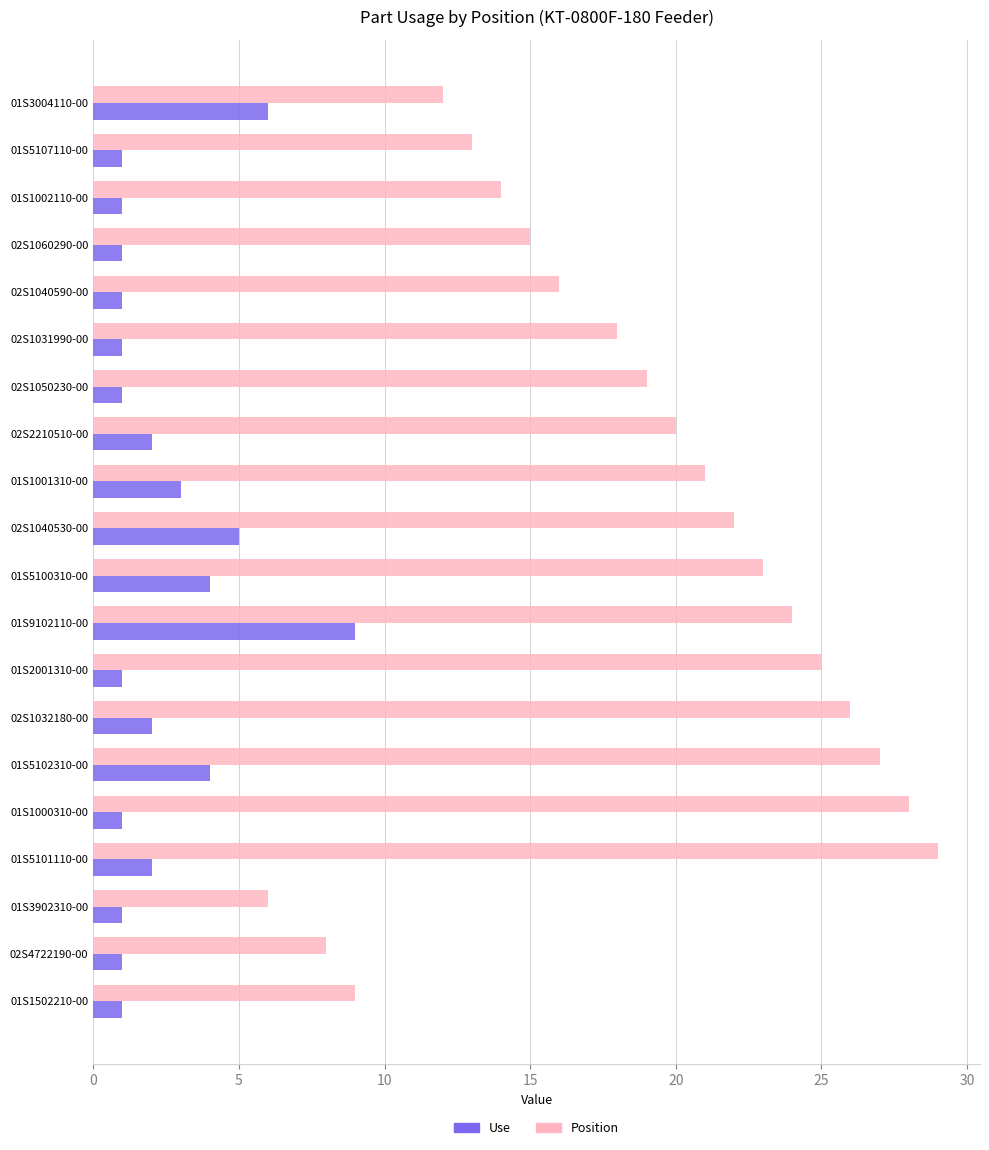

The Use series shows 1 at 02S1031990-00. True or false?

True